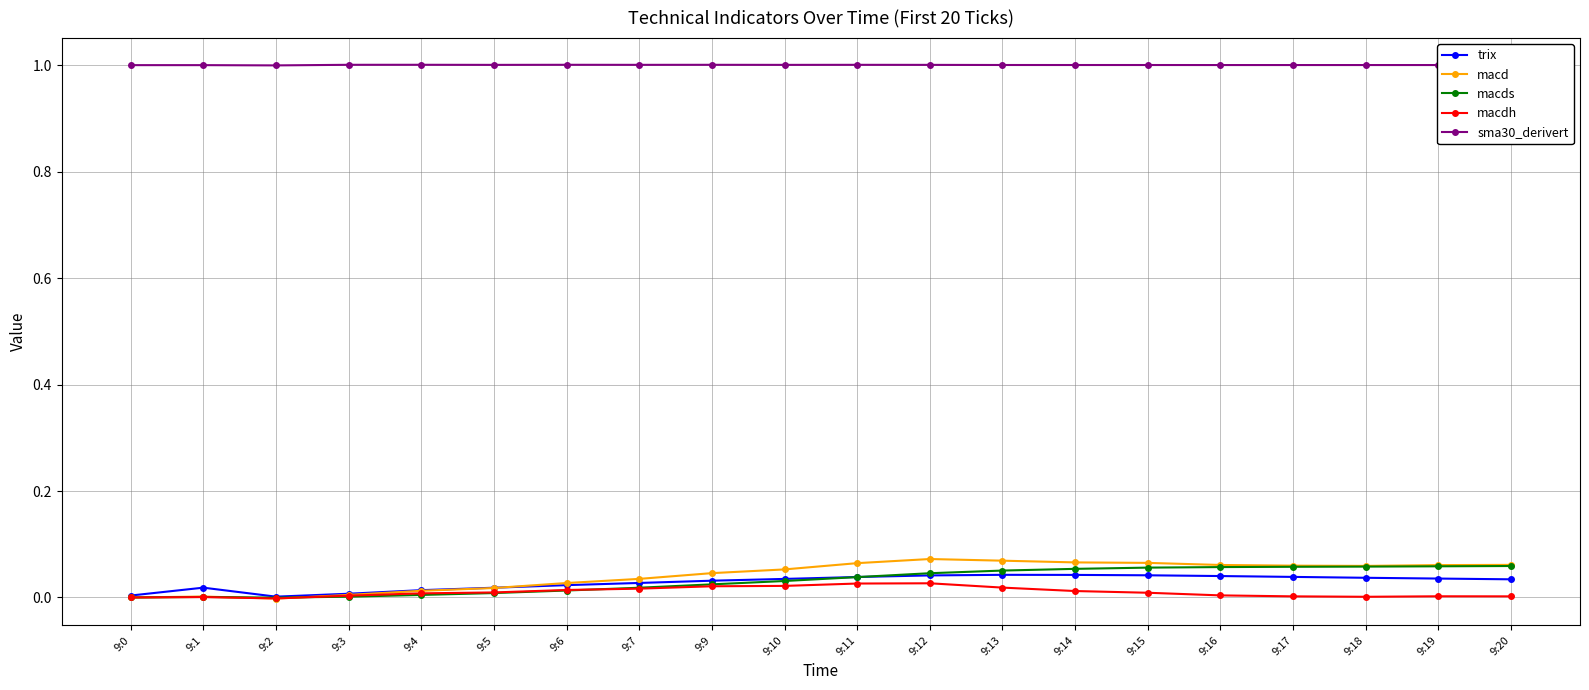

Is the value of macdh at 9:14 greater than the value of sma30_derivert at 9:5?

No